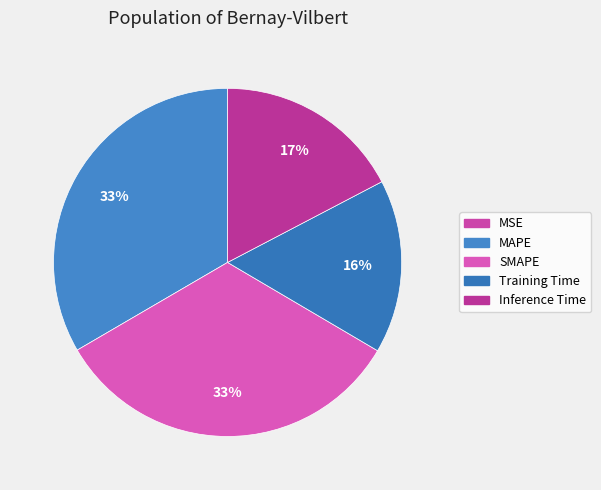

To the nearest percent, what portion does Training Time represent?

16%